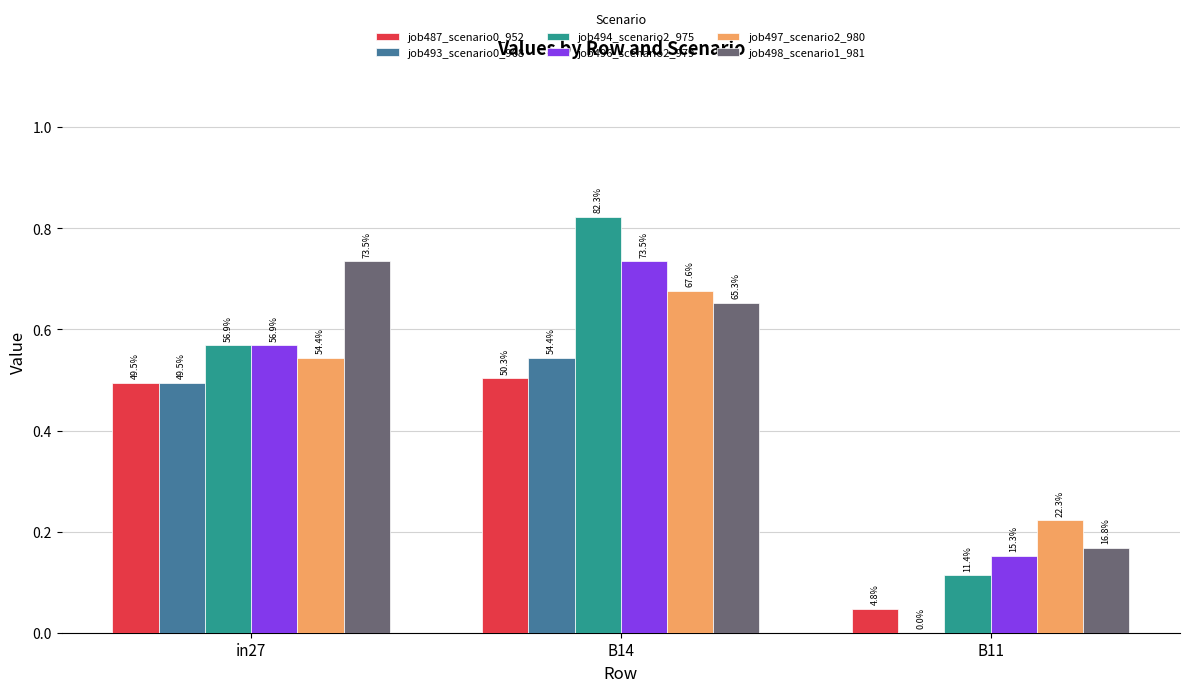

Reading left to right, list all the values displayed in this chart.

job487_scenario0_952: 0.5	0.5	0.0
job493_scenario0_968: 0.5	0.5	0.0
job494_scenario2_975: 0.6	0.8	0.1
job496_scenario2_979: 0.6	0.7	0.2
job497_scenario2_980: 0.5	0.7	0.2
job498_scenario1_981: 0.7	0.7	0.2